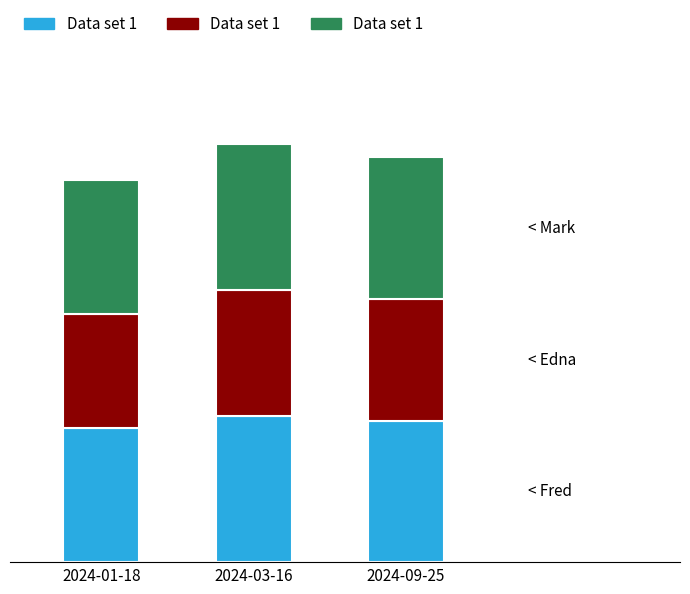

What position from the left is 2024-03-16?

2